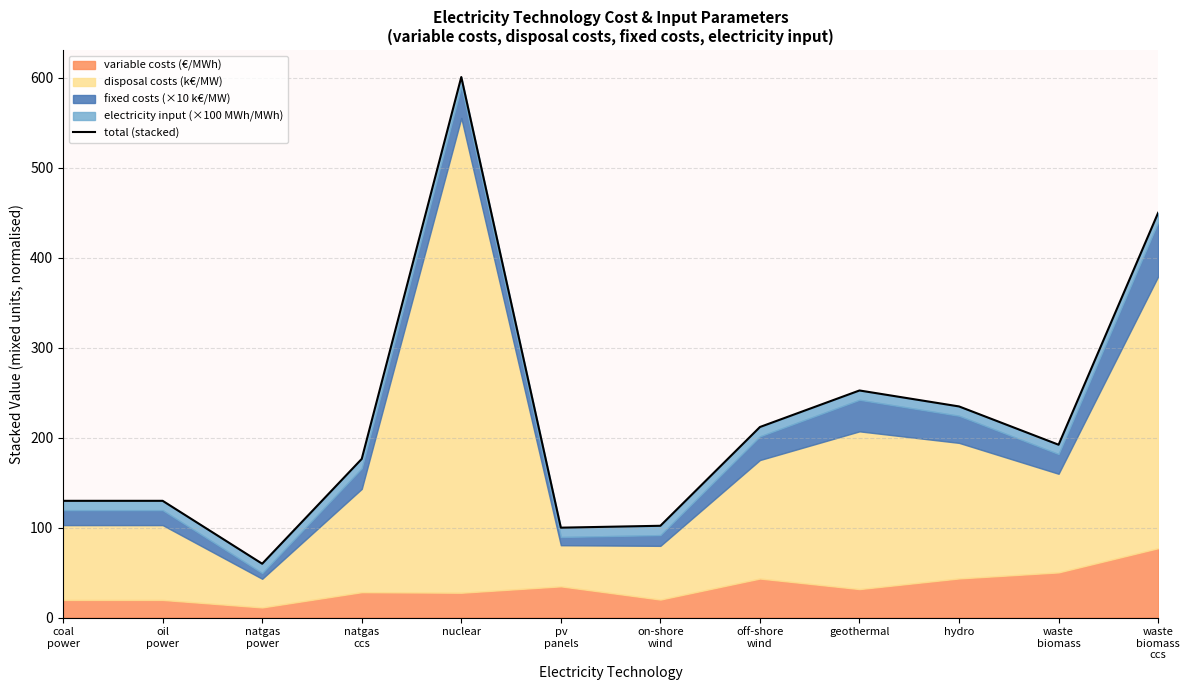

Does the chart display data point markers on the line(s)?

No